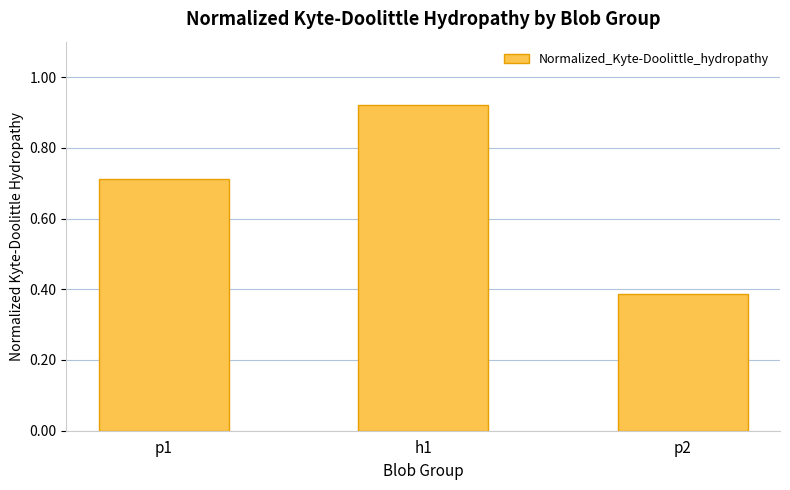

At which category does the chart reach its minimum across all series?

p2